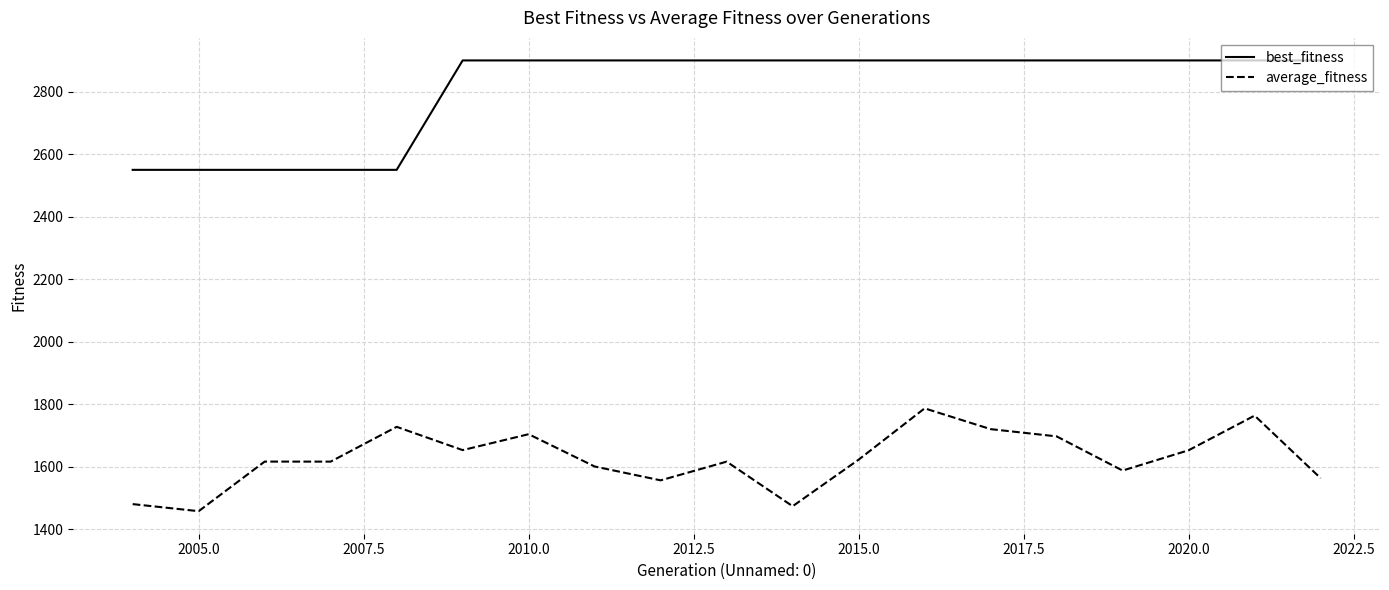

Which series has the largest total across all categories?

best_fitness